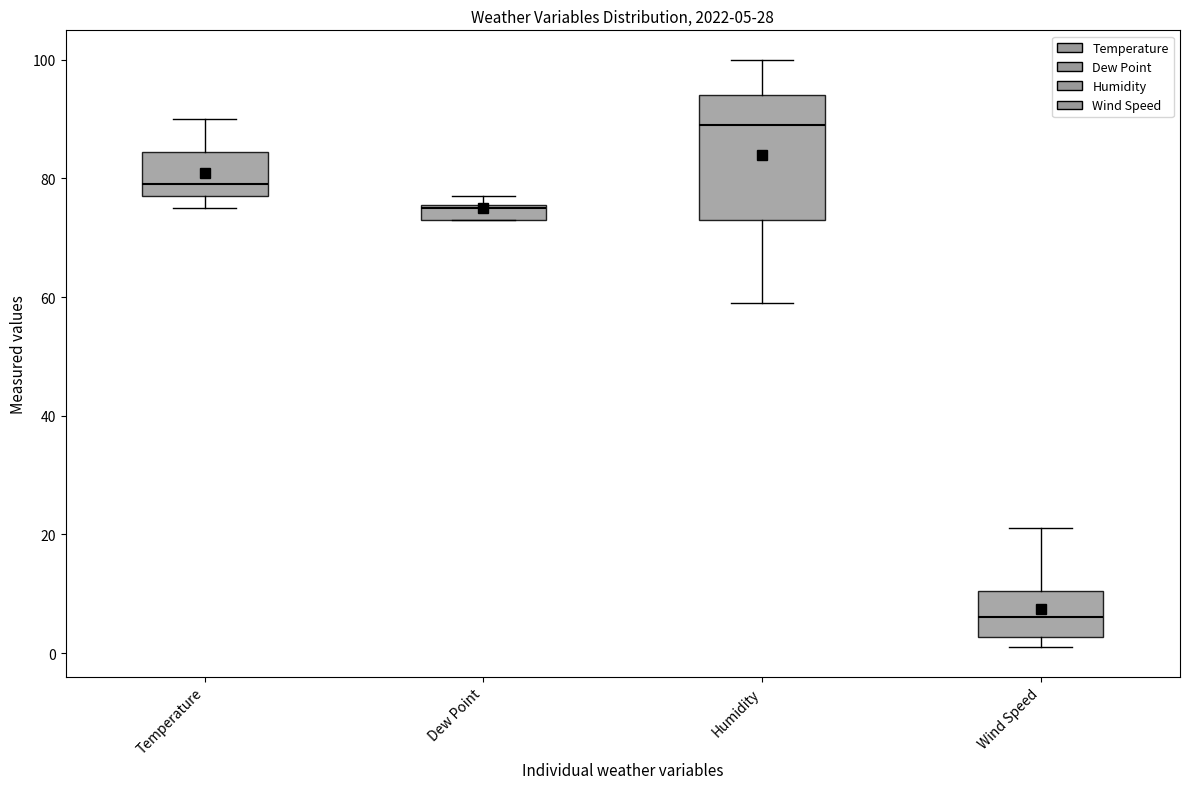

Comparing the boxes themselves (not the whiskers), which one is the tallest?

Humidity